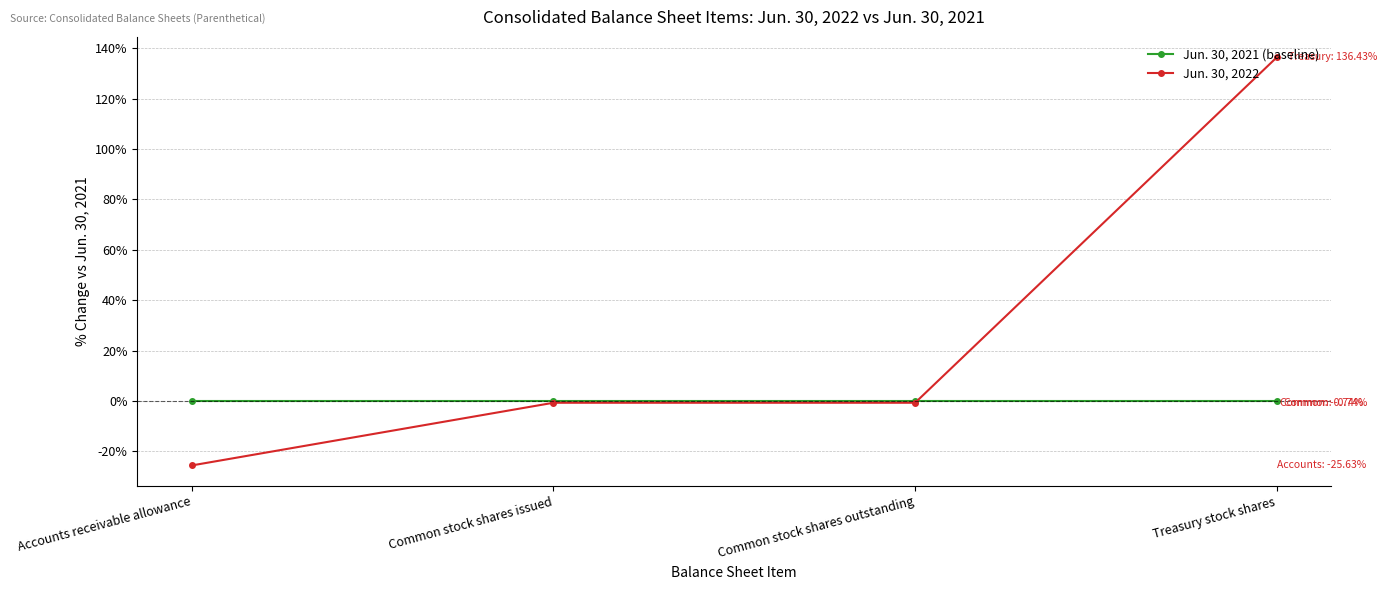

How many intersections are there between Jun. 30, 2021 (baseline) and Jun. 30, 2022?

1